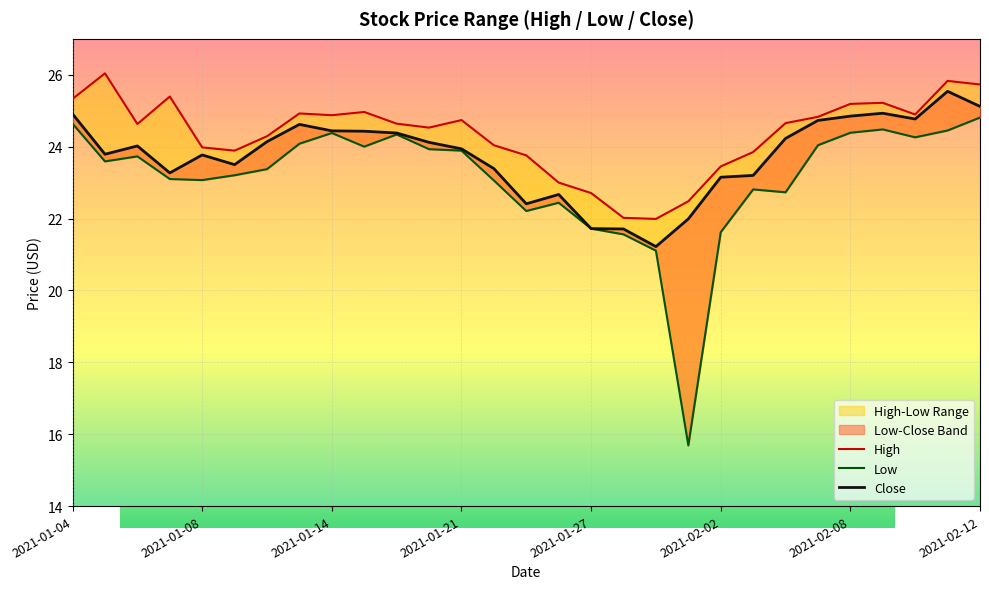

Is it true that High equals 25.2 at 25?

True